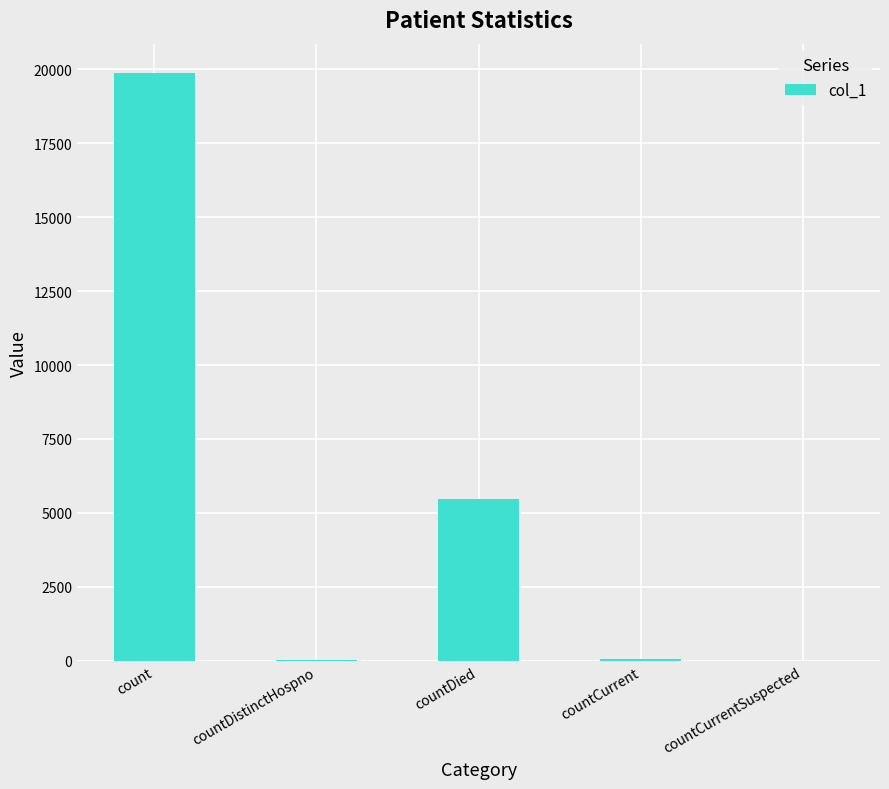

How many distinct data groups are displayed?

1